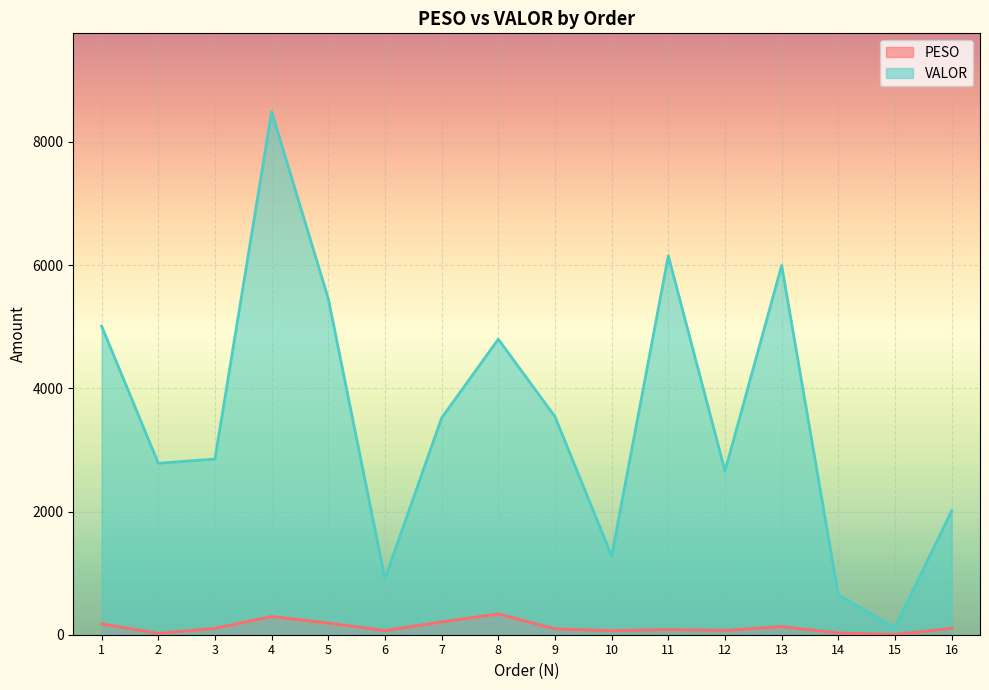

How many lines are shown in the chart?

2